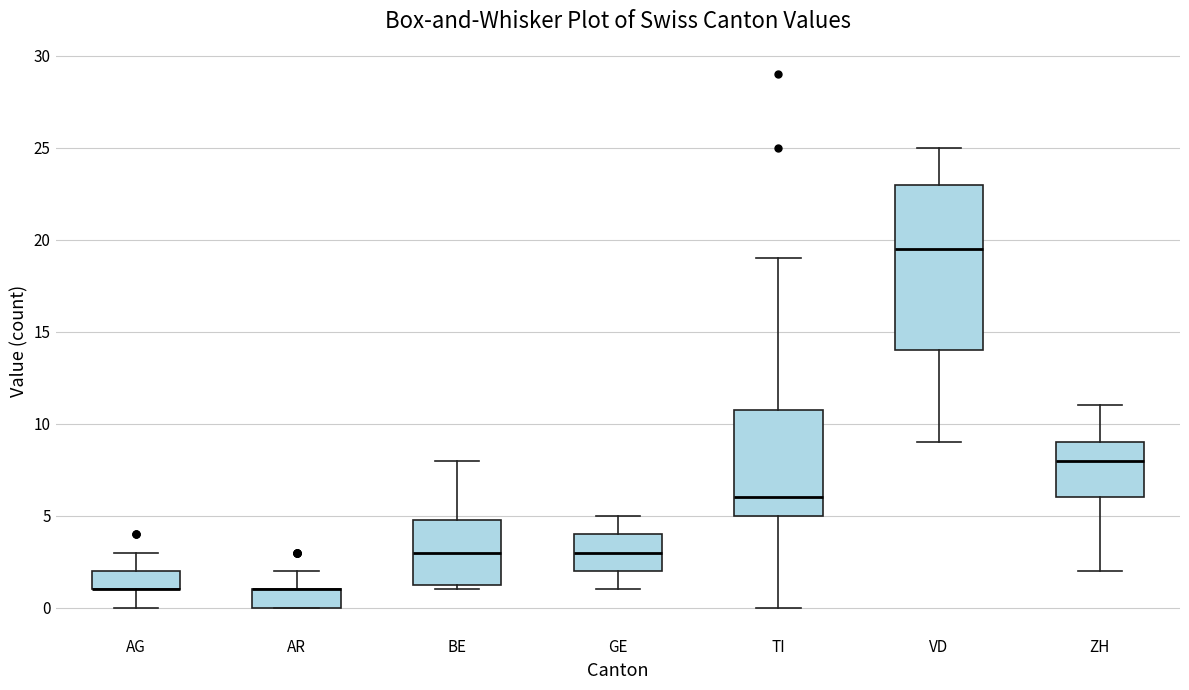

Which box is the tallest, from its lower edge to its upper edge?

VD